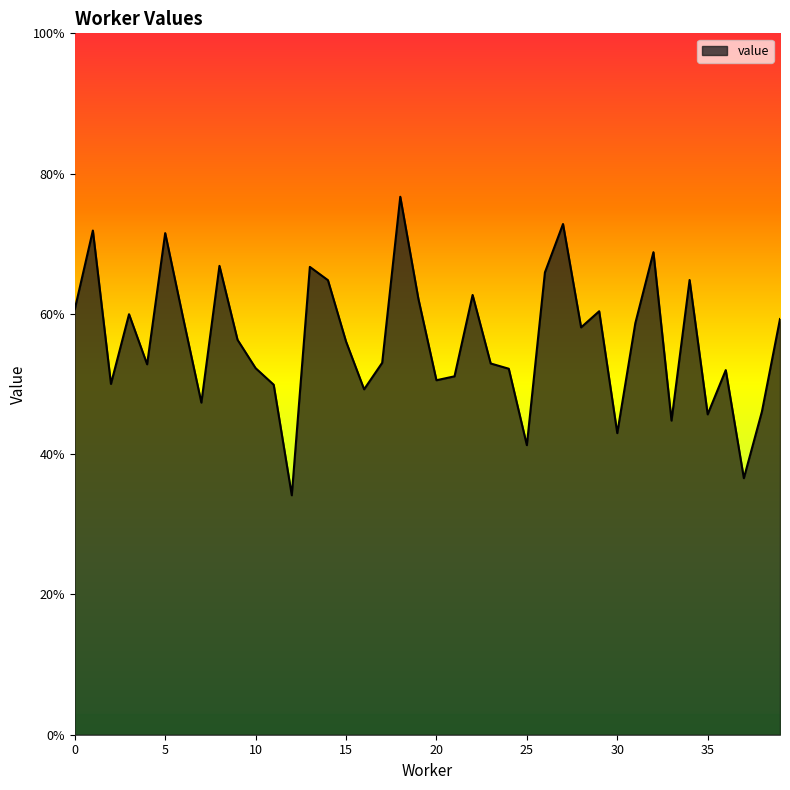

Does the chart display data point markers on the line(s)?

No